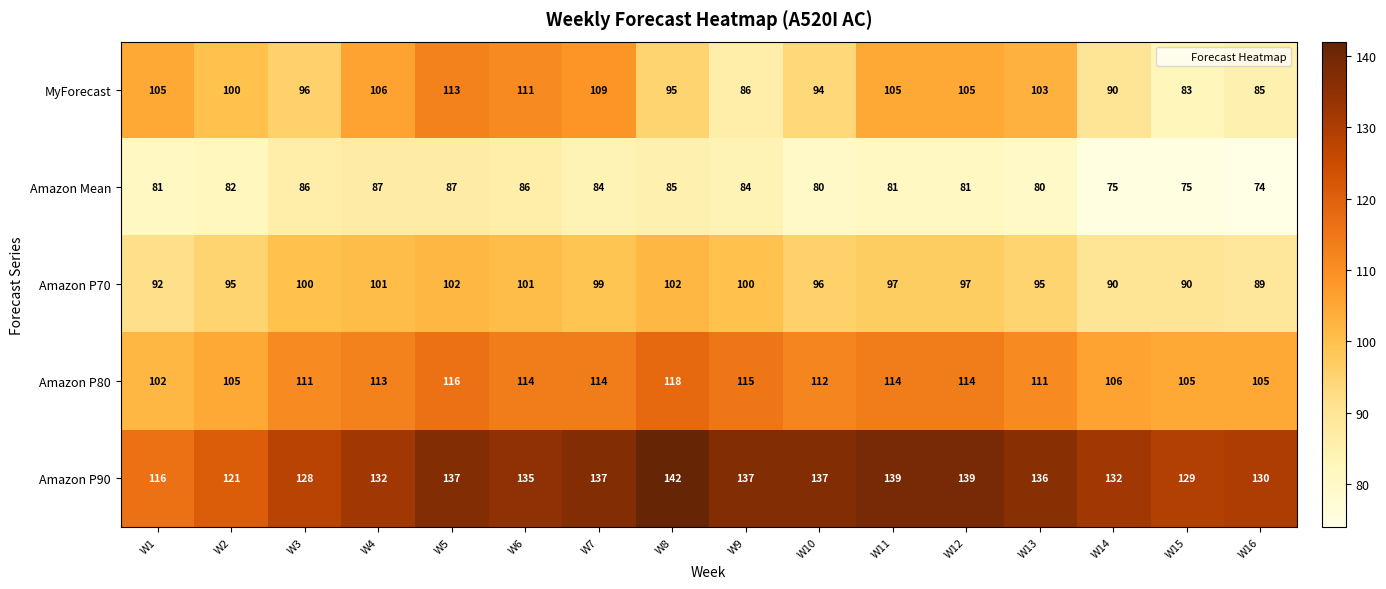

True or false: Amazon P80 has a value of 179 at W8.

False